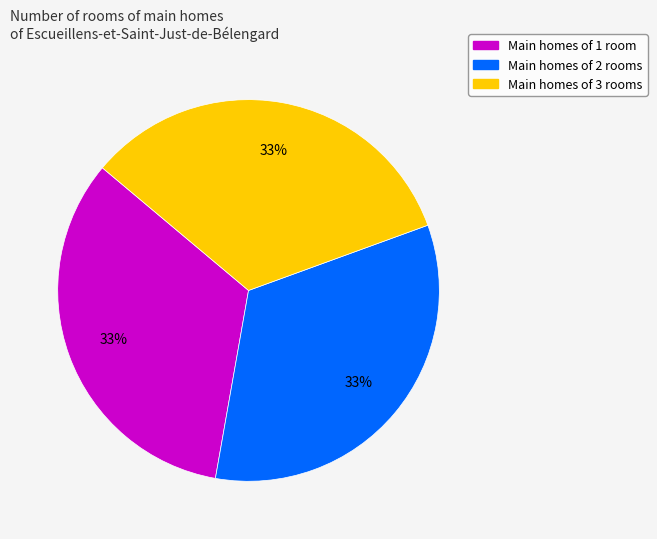

Count the number of slices in the pie.

3